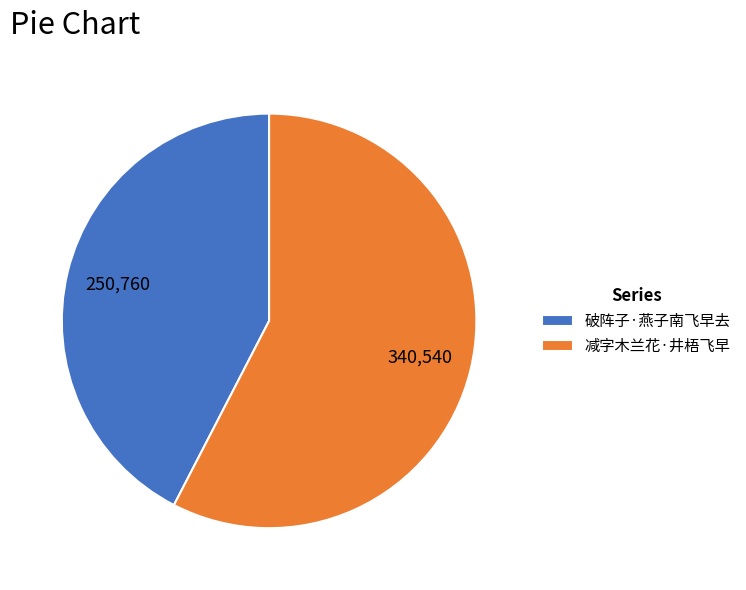

Which has a higher value, 减字木兰花·井梧飞早 or 破阵子·燕子南飞早去?

减字木兰花·井梧飞早